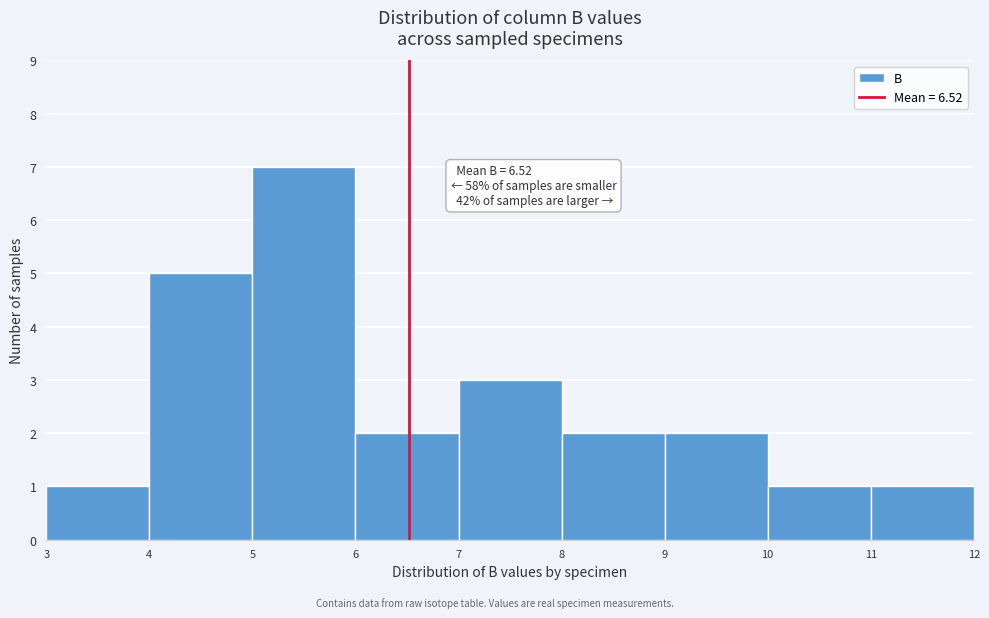

Which range on the x-axis has the tallest bar?

5 to 6